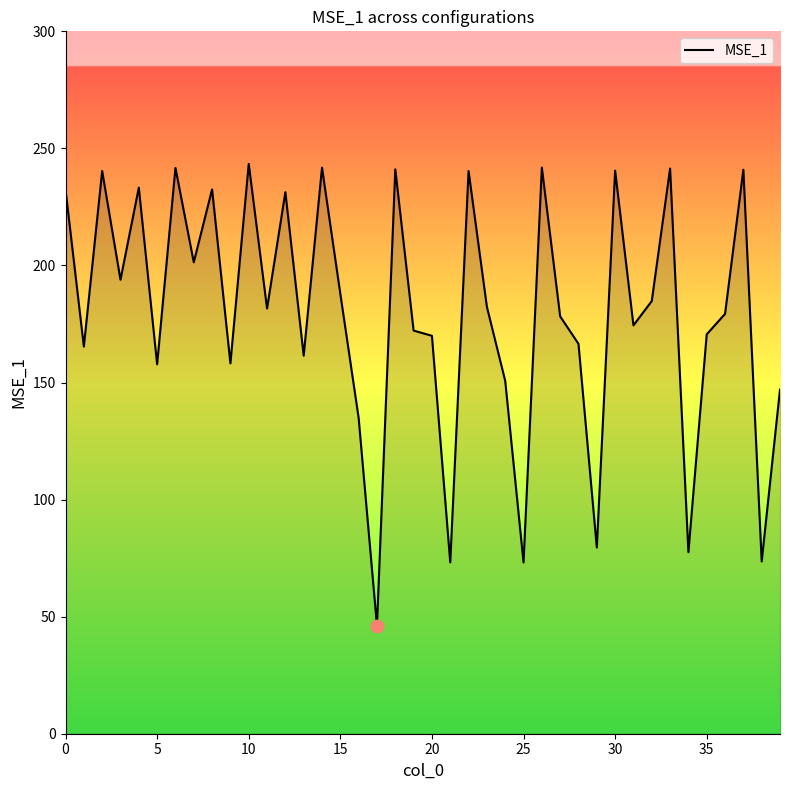

What is the smallest value displayed?

46.1